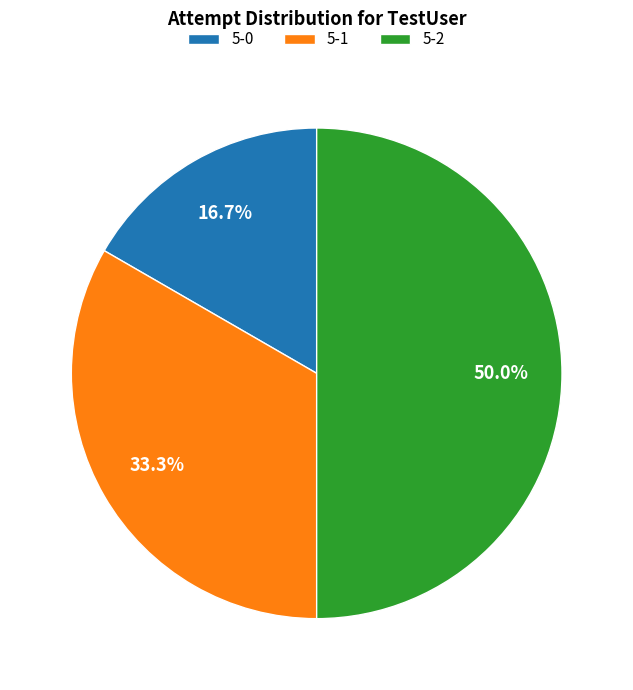

How many segments does this pie chart have?

3